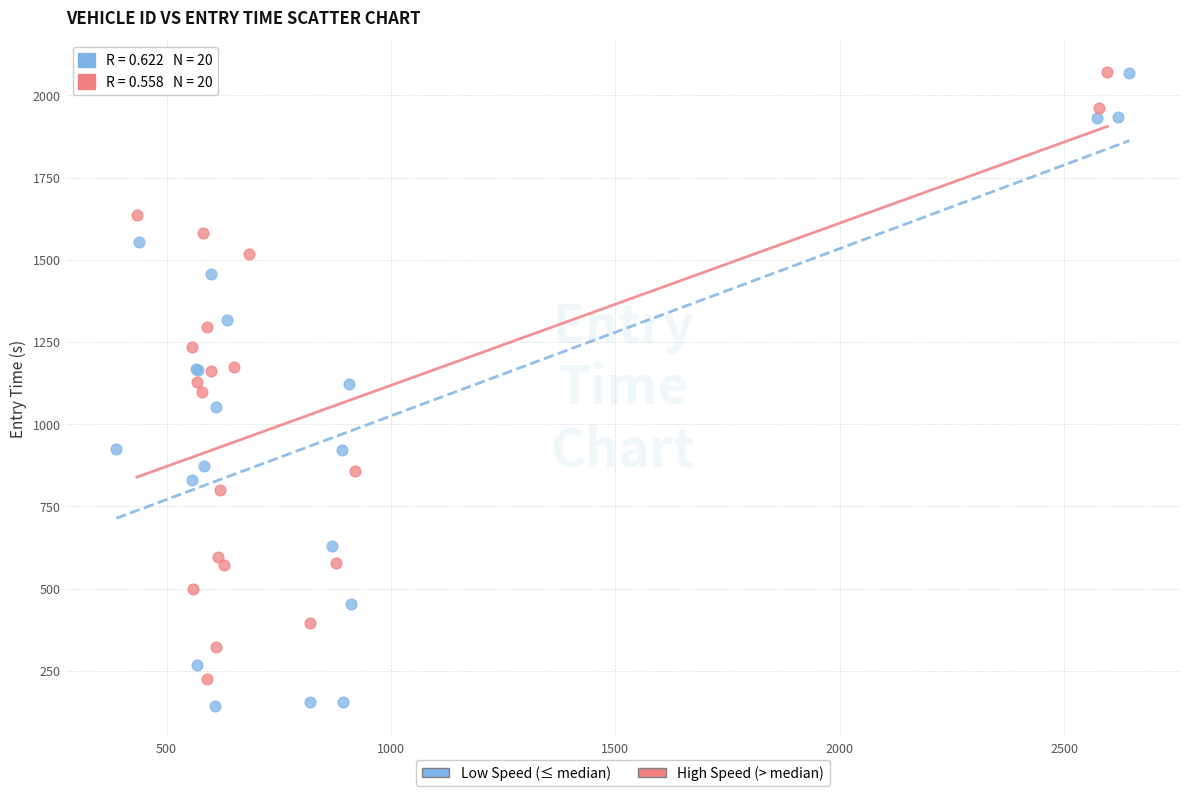

Which series has the widest spread of Y values?

Low Speed (≤ median)